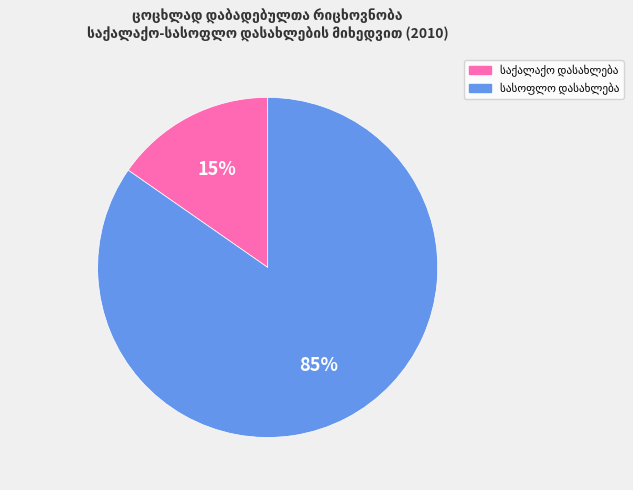

To the nearest percent, what is the average slice percentage?

50%